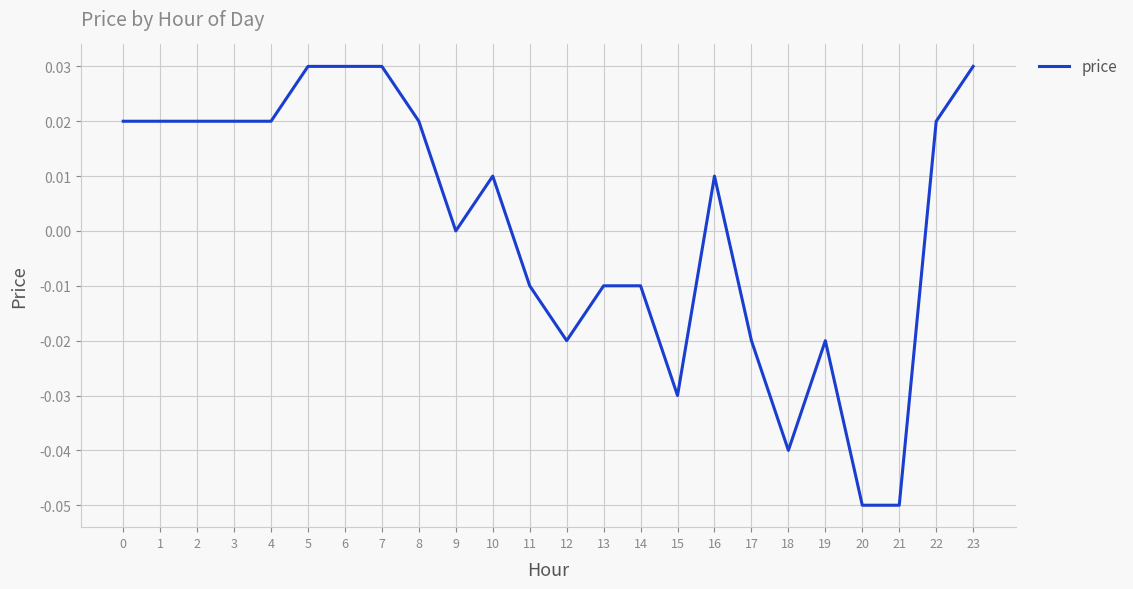

What is the difference between the second highest and minimum values?

0.1